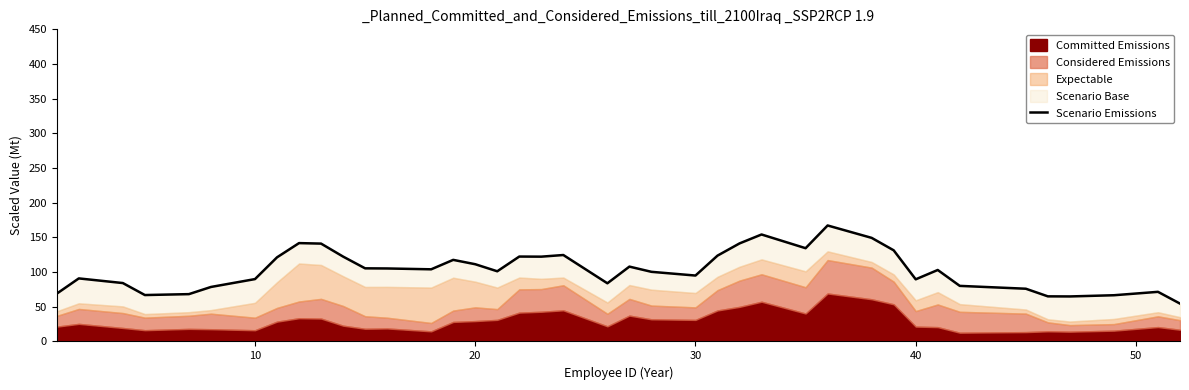

How many categories are shown in the chart?

40